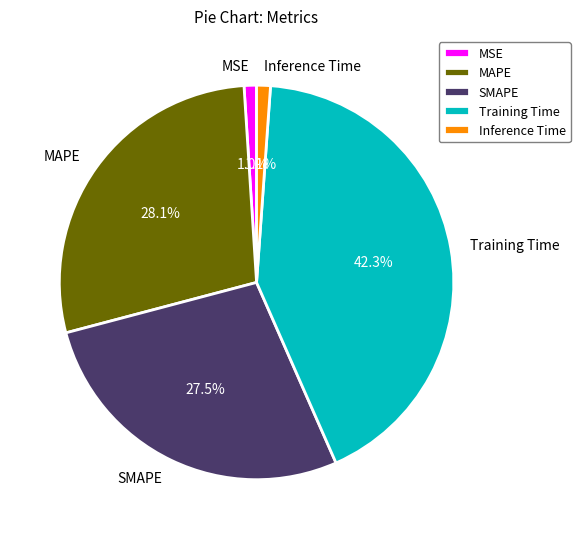

Is MSE the majority of the pie?

No